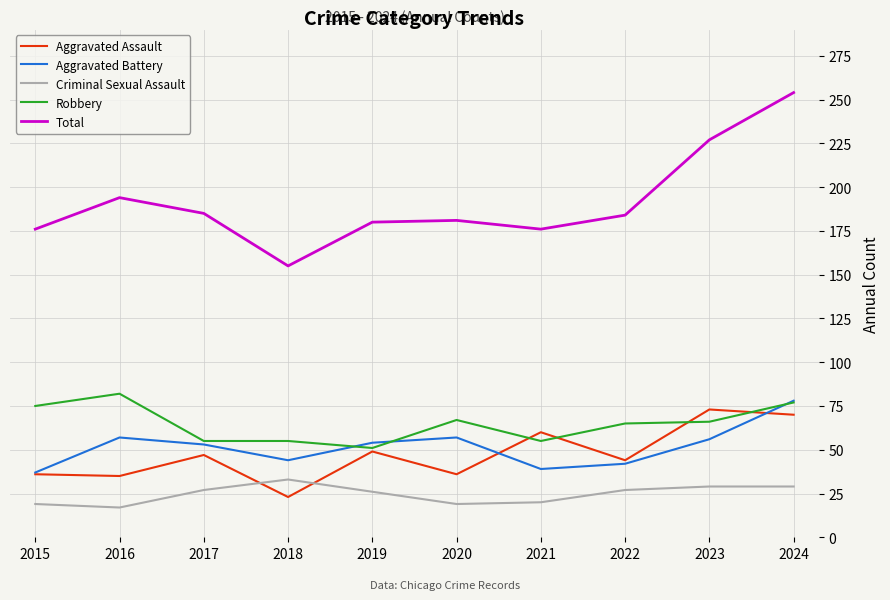

The Robbery series shows 32 at 2015. True or false?

False